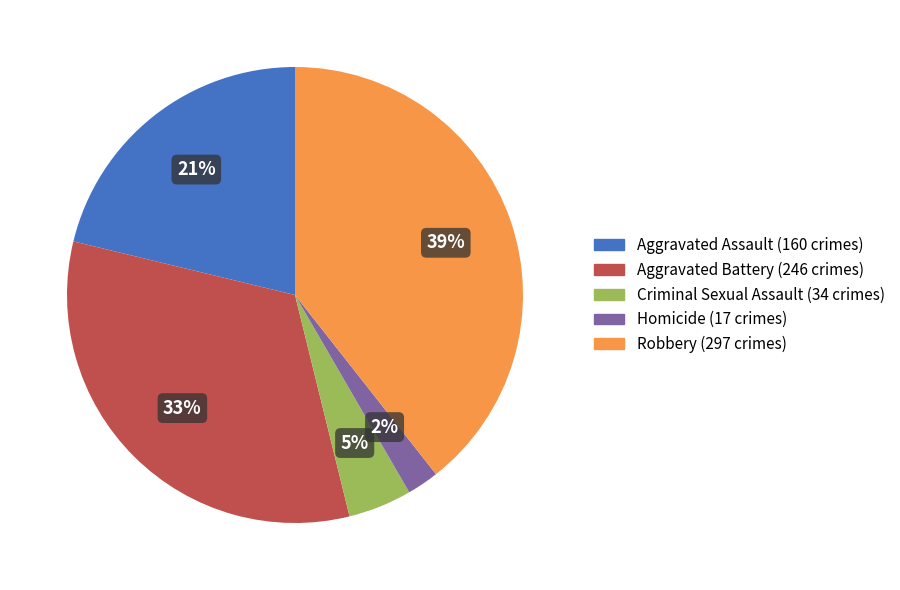

To the nearest percent, what is the combined percentage of Criminal Sexual Assault and Homicide?

7%